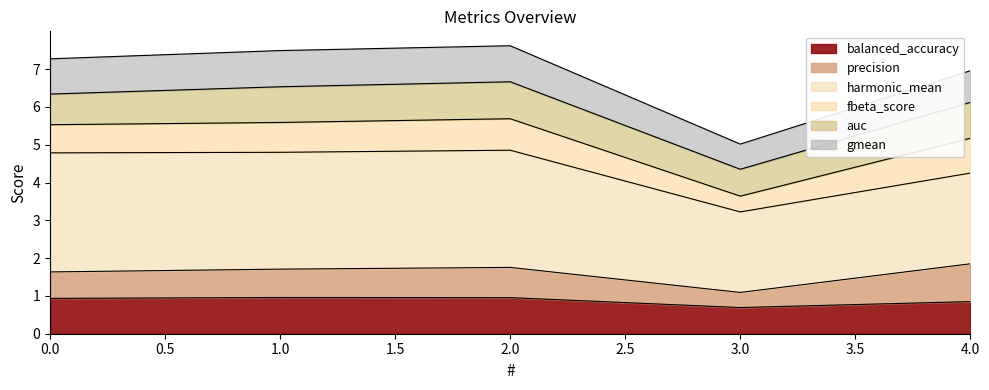

Which category has the lowest value across all series?

3